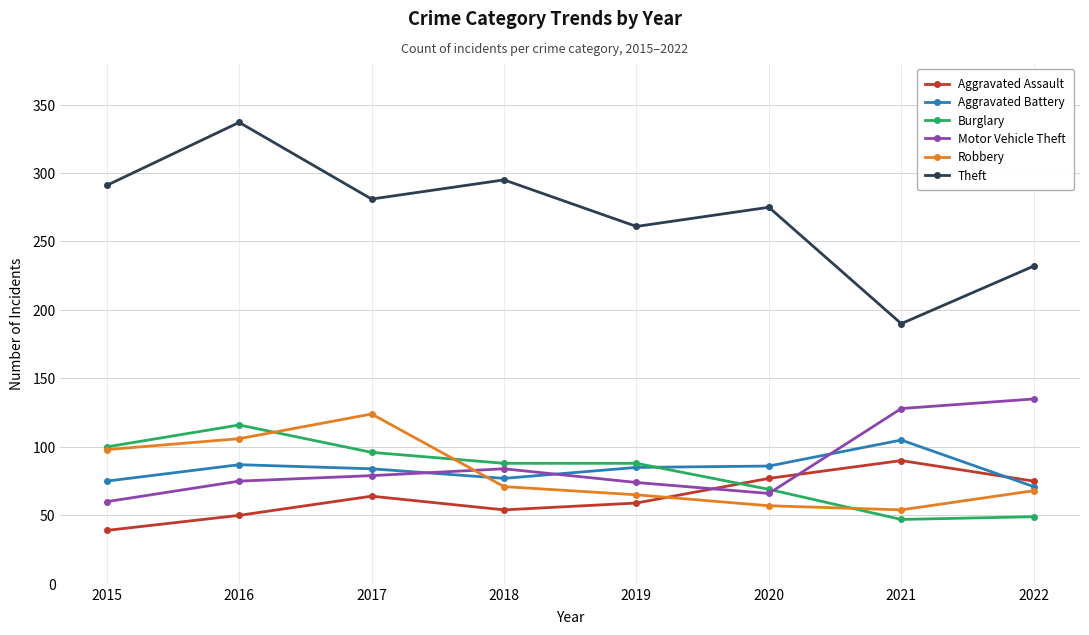

Which series changed the most between 2017 and 2020?

Robbery